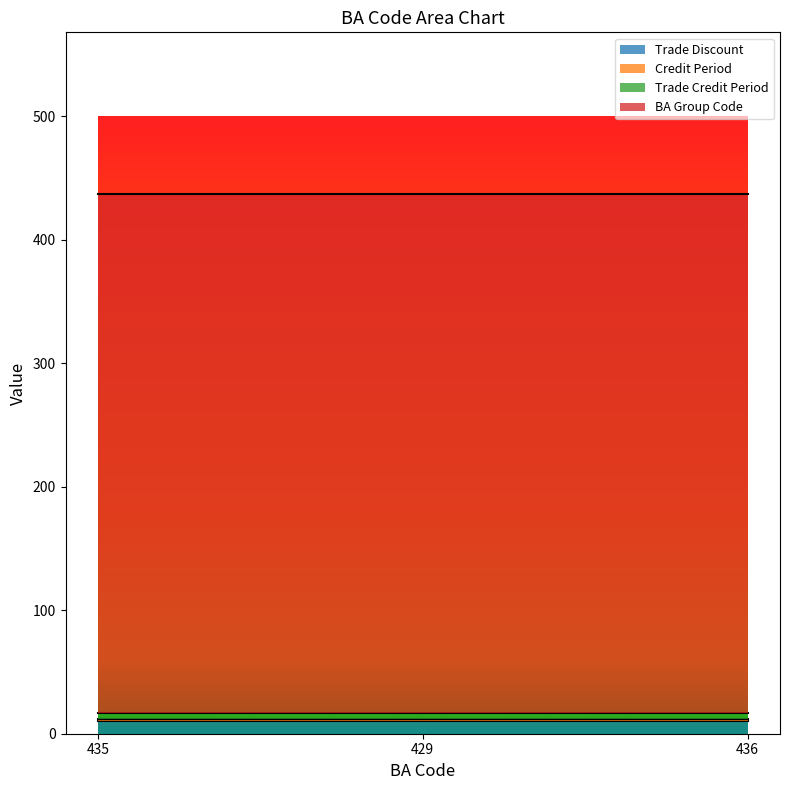

How many lines are shown in the chart?

4